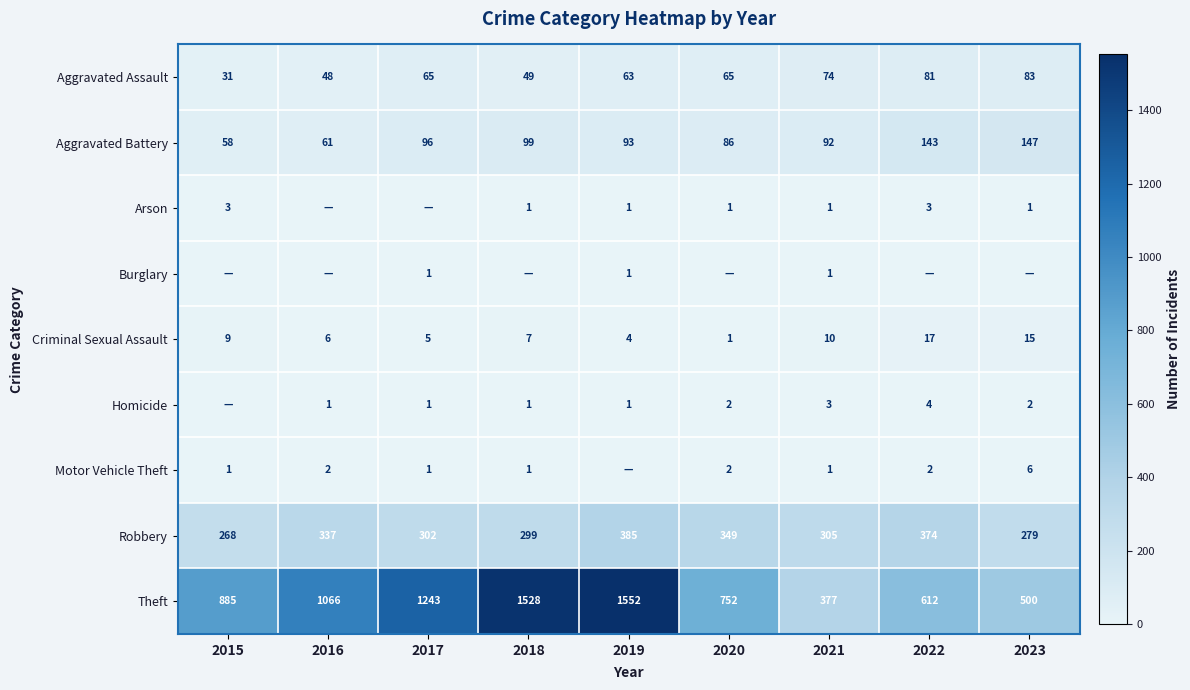

What is the sum of the Arson values at 2022 and 2015?

6